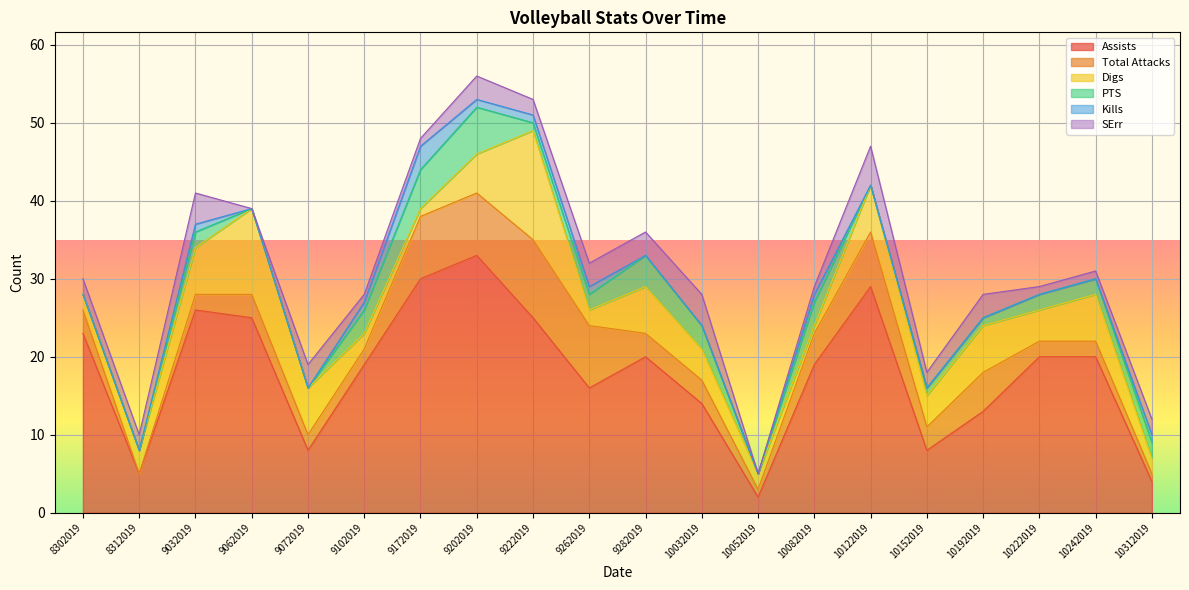

Count the number of categories in the chart.

20